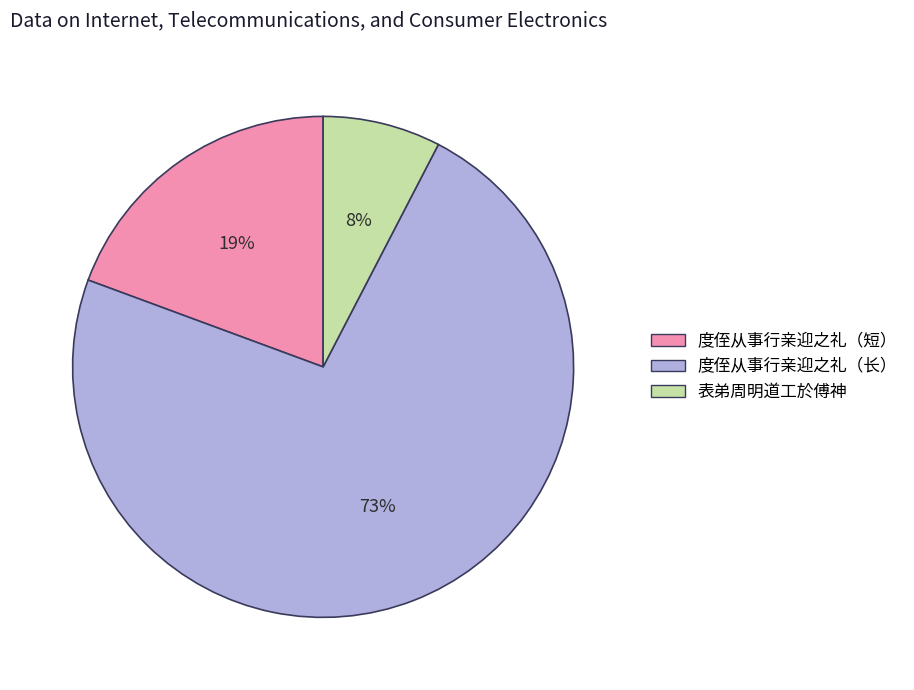

Does any single category account for the majority?

Yes